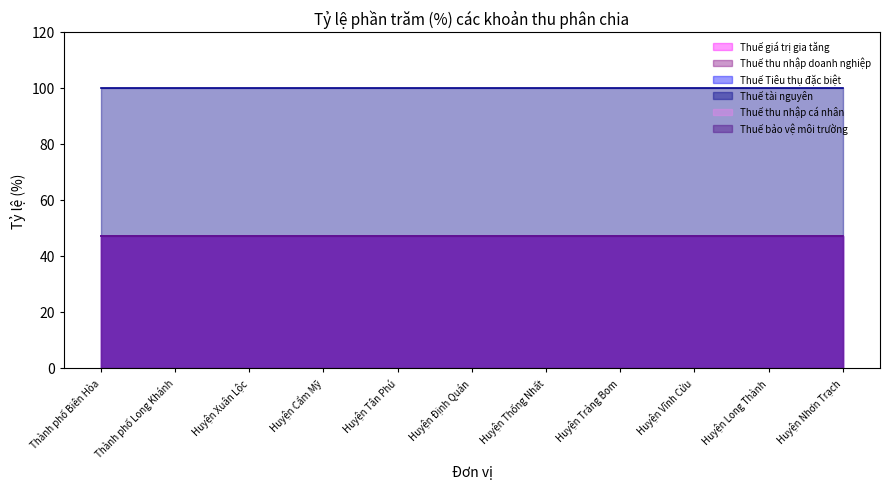

Reading right to left, list all the values displayed in this chart.

Thuế giá trị gia tăng: 47	47	47	47	47	47	47	47	47	47	47
Thuế thu nhập doanh nghiệp: 47	47	47	47	47	47	47	47	47	47	47
Thuế Tiêu thụ đặc biệt: 47	47	47	47	47	47	47	47	47	47	47
Thuế tài nguyên: 100	100	100	100	100	100	100	100	100	100	100
Thuế thu nhập cá nhân: 47	47	47	47	47	47	47	47	47	47	47
Thuế bảo vệ môi trường: 47	47	47	47	47	47	47	47	47	47	47